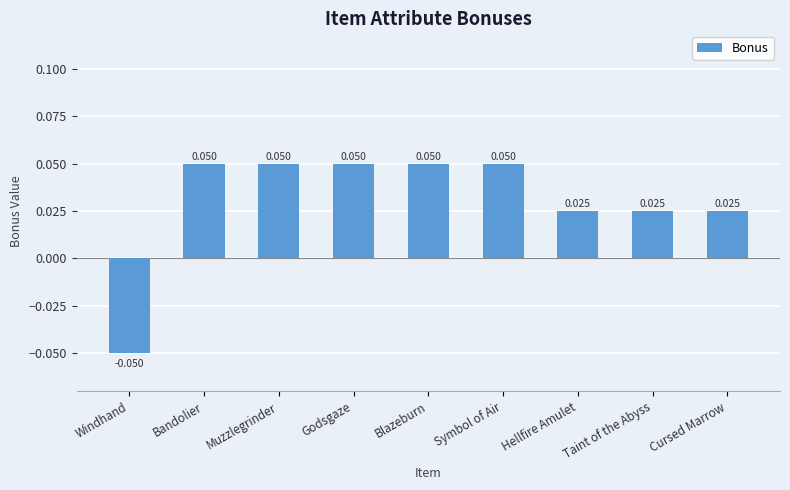

Which label corresponds to the smallest value in the chart?

Windhand